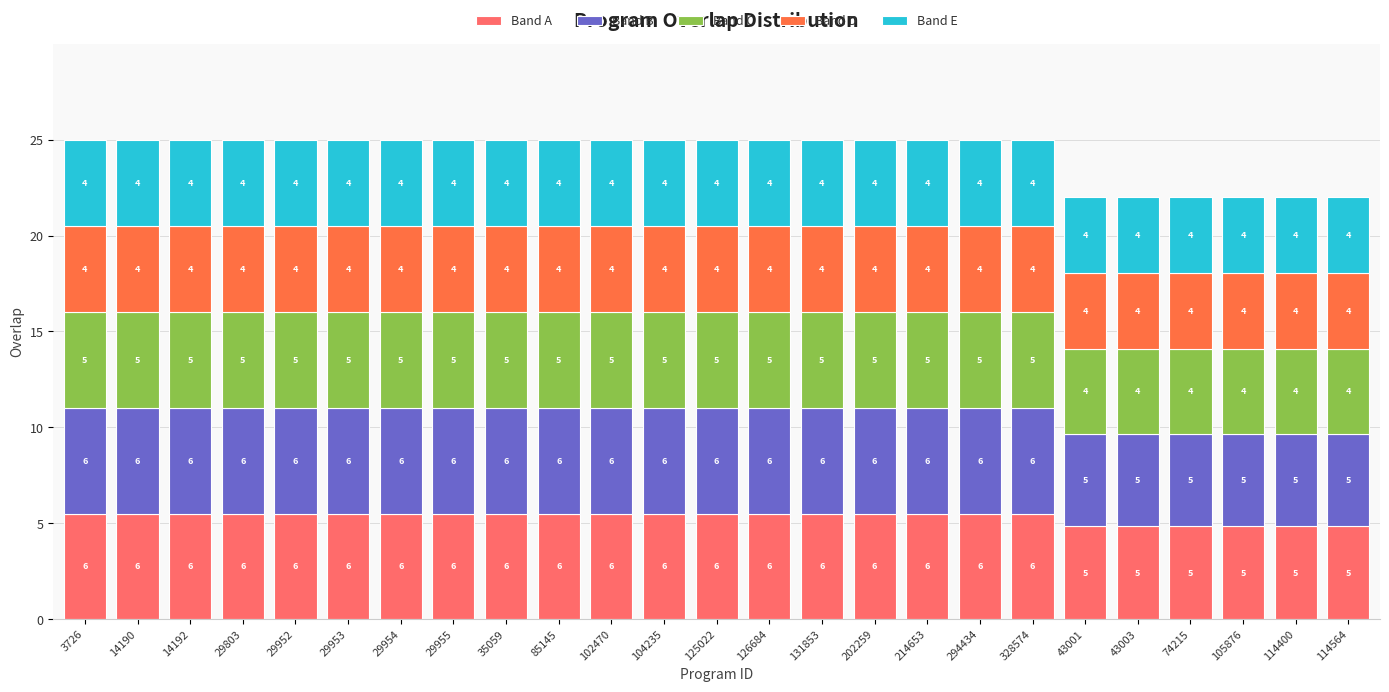

What is the highest value of the Band A series?

5.5